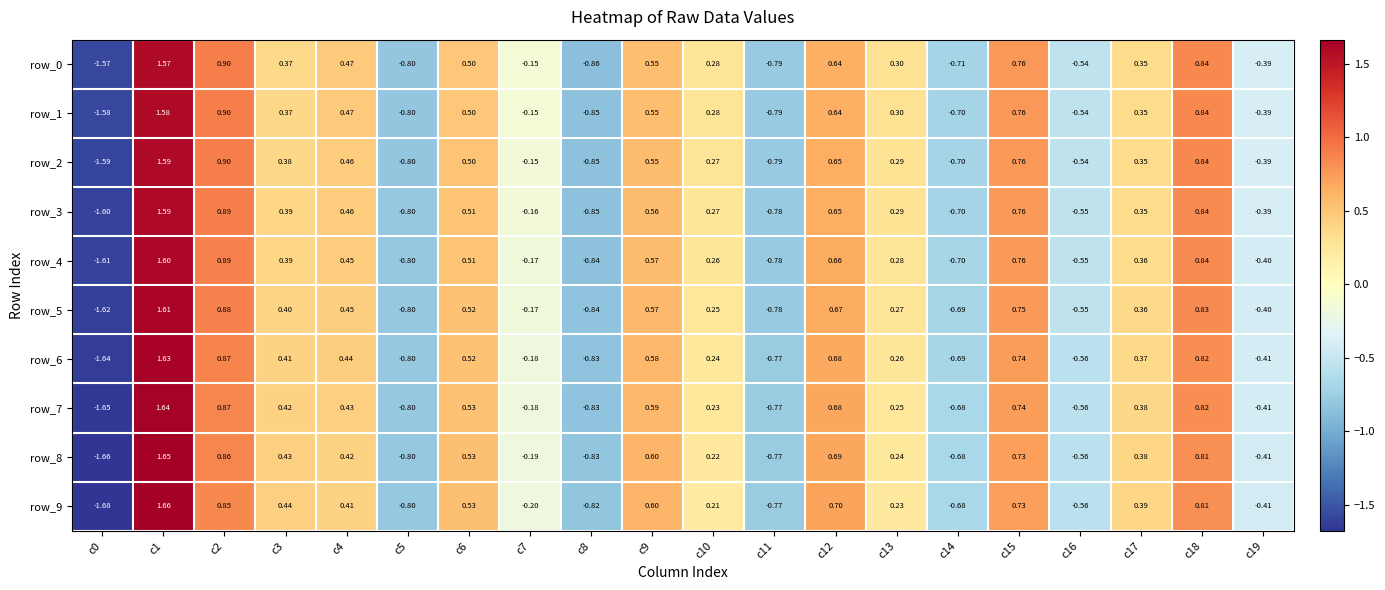

Is the value of row_7 at c15 greater than the value of row_1 at c8?

Yes